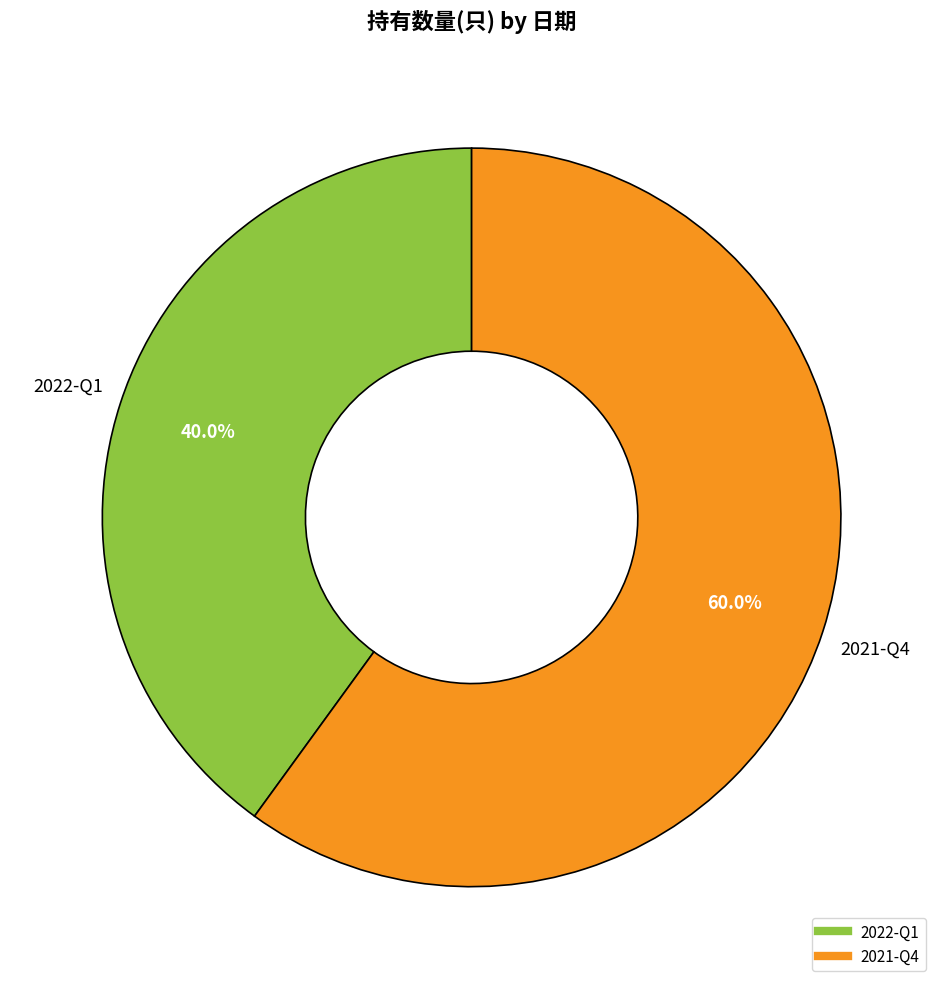

The 2021-Q4 slice represents 71% of the pie. True or false?

False